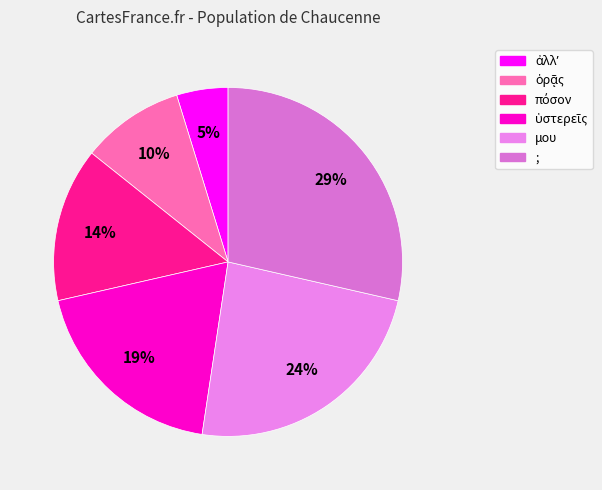

To the nearest percent, what portion does πόσον represent?

14%